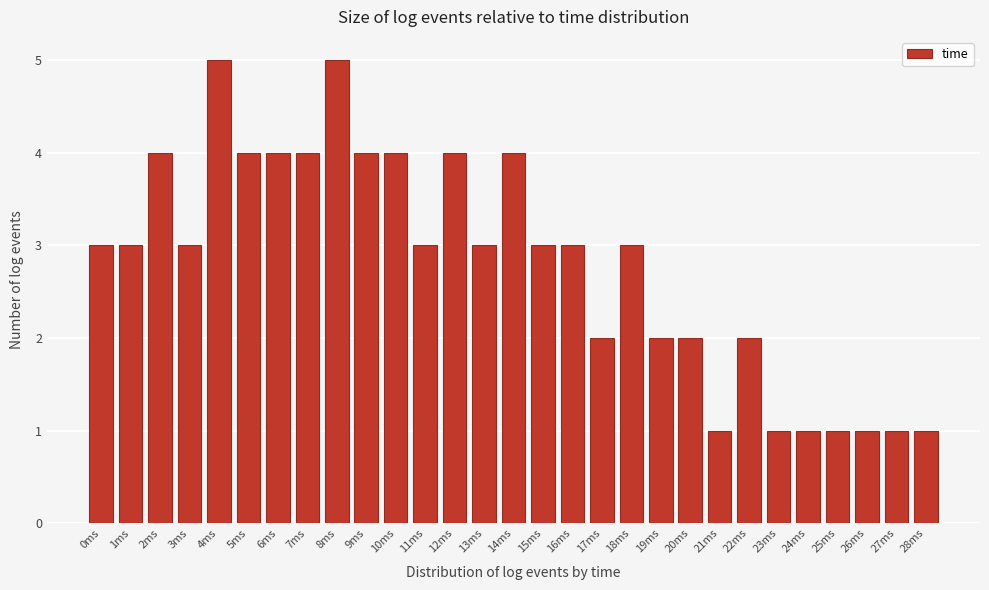

Reading left to right, transcribe this chart: for each bar, give the range it covers on the x-axis and its height. The values are not printed on the chart, so give them approximately, as read against the axis.

-0.5 to 0.5: 3
0.5 to 1.5: 3
1.5 to 2.5: 4
2.5 to 3.5: 3
3.5 to 4.5: 5
4.5 to 5.5: 4
5.5 to 6.5: 4
6.5 to 7.5: 4
7.5 to 8.5: 5
8.5 to 9.5: 4
9.5 to 10.5: 4
10.5 to 11.5: 3
11.5 to 12.5: 4
12.5 to 13.5: 3
13.5 to 14.5: 4
14.5 to 15.5: 3
15.5 to 16.5: 3
16.5 to 17.5: 2
17.5 to 18.5: 3
18.5 to 19.5: 2
19.5 to 20.5: 2
20.5 to 21.5: 1
21.5 to 22.5: 2
22.5 to 23.5: 1
23.5 to 24.5: 1
24.5 to 25.5: 1
25.5 to 26.5: 1
26.5 to 27.5: 1
27.5 to 28.5: 1